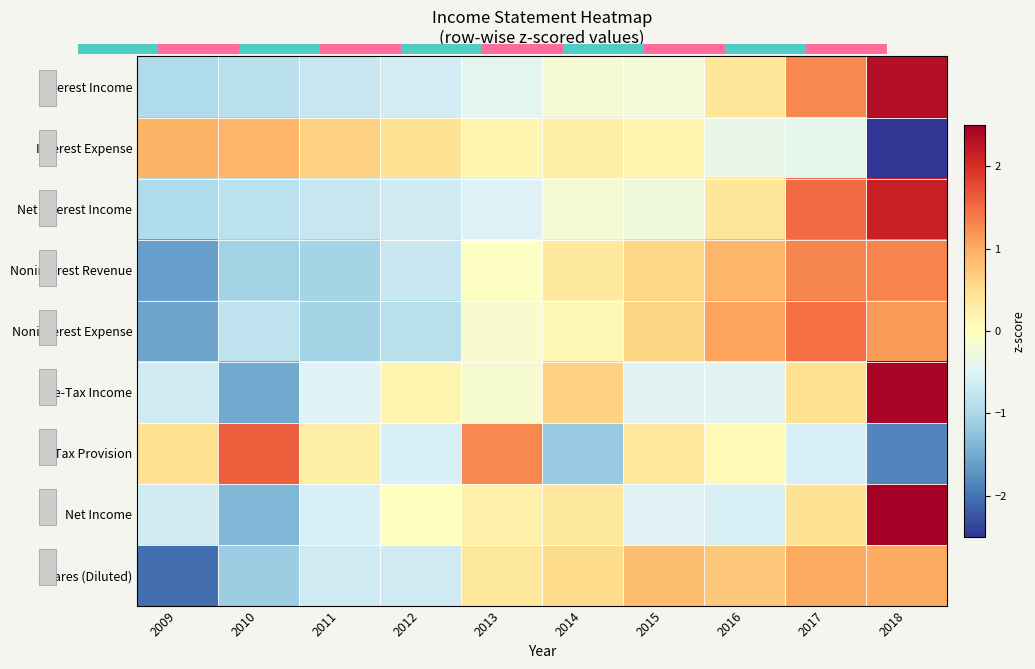

Is it true that Noninterest Revenue equals 1.3 at 2018?

True